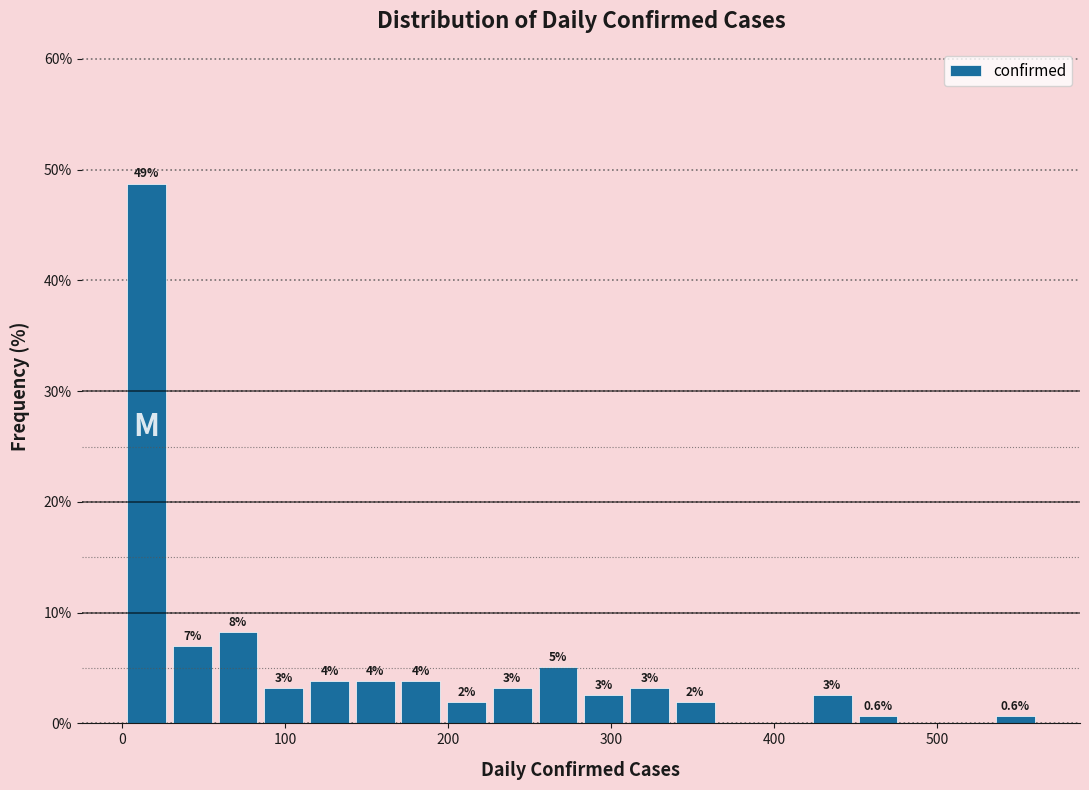

Read against the x-axis, roughly where is the centre of the tallest bar?

20